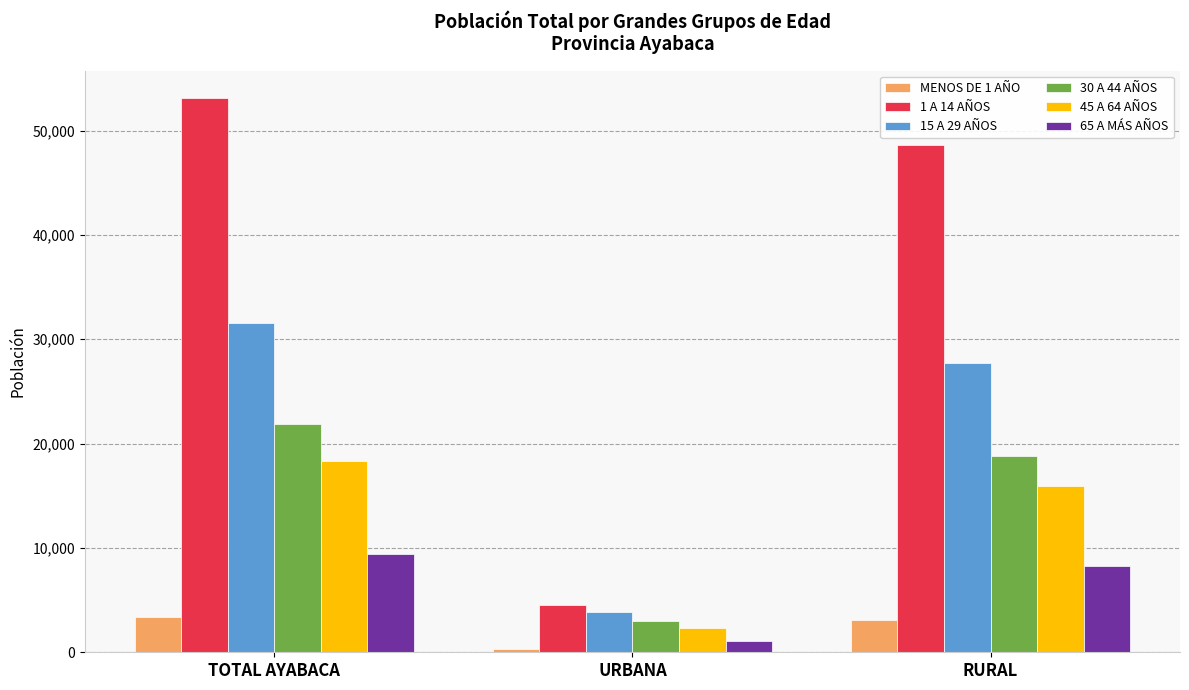

What position from the left is TOTAL AYABACA?

1